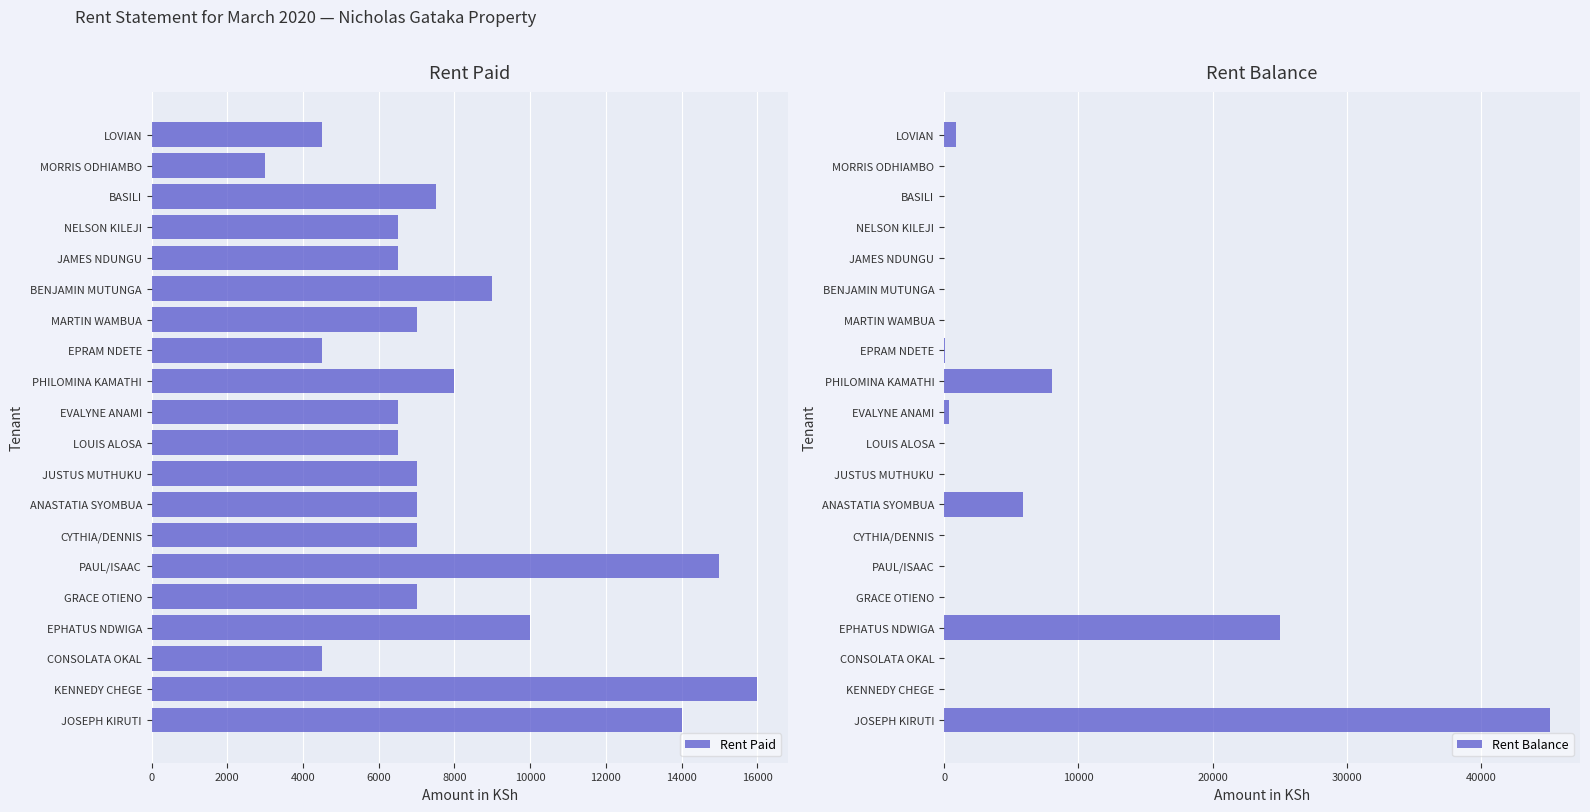

What is the average value of the Rent Balance series?

4265